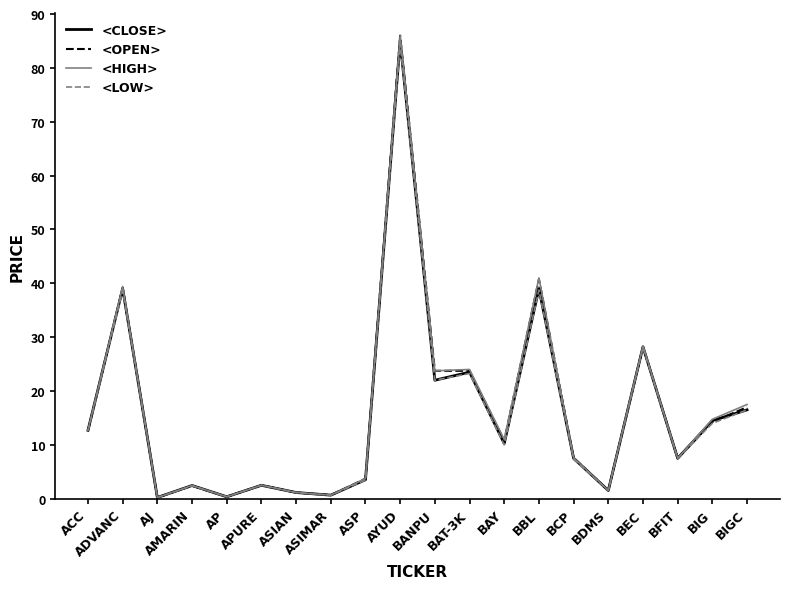

How many lines are shown in the chart?

4